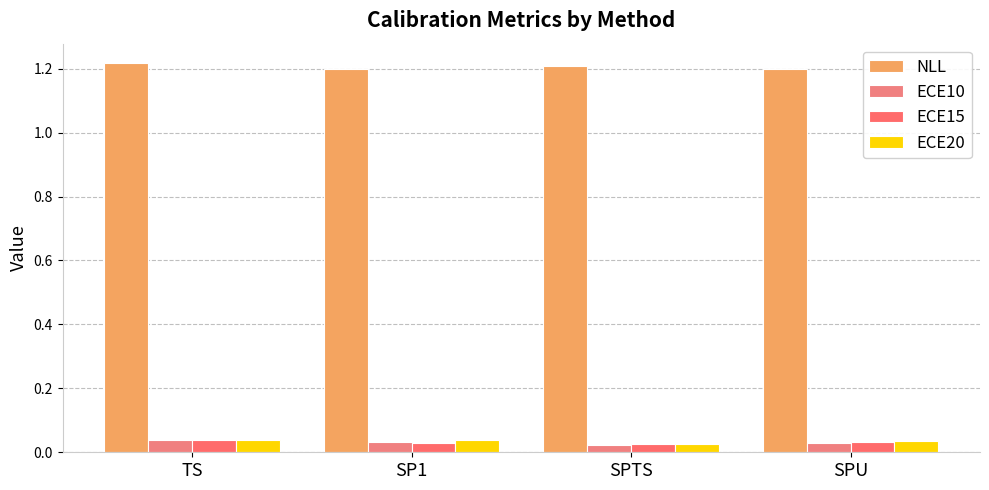

How many series are shown in this chart?

4